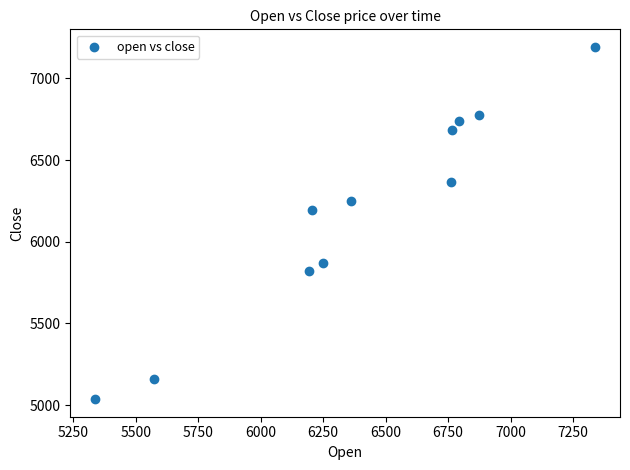

What is the average Y value?

6189.5